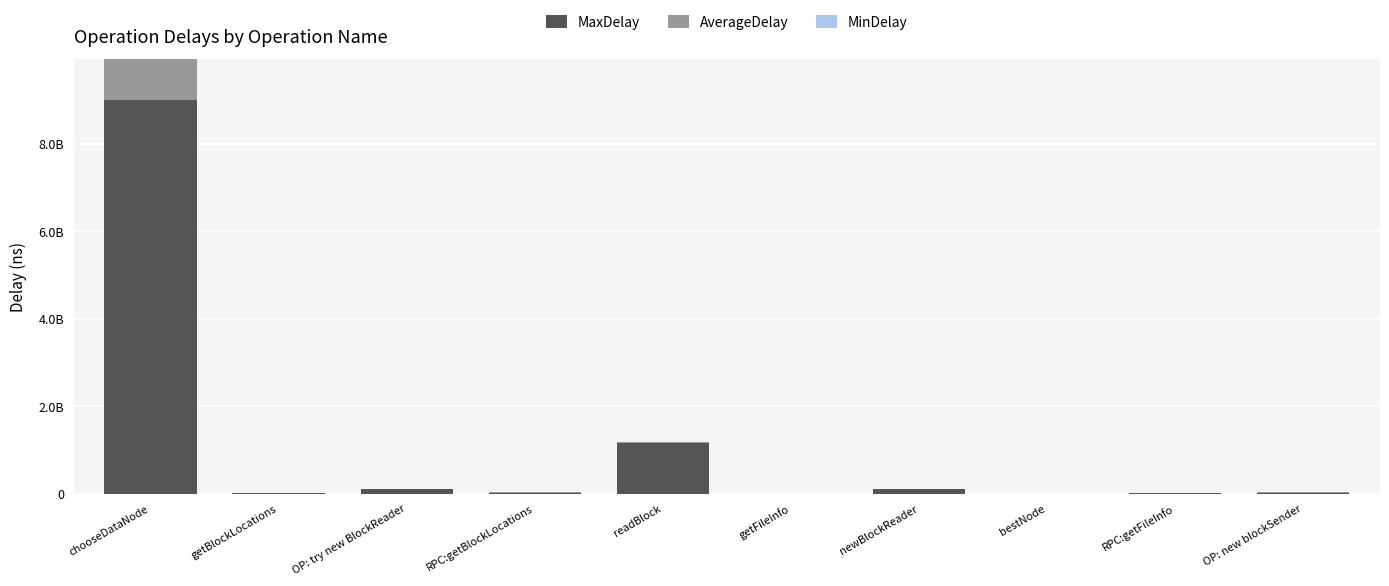

What is the label of the 9th bar from the right?

getBlockLocations